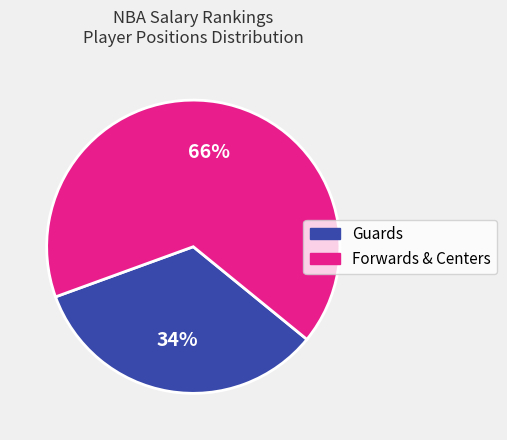

Is there any slice that represents more than half of the pie?

Yes